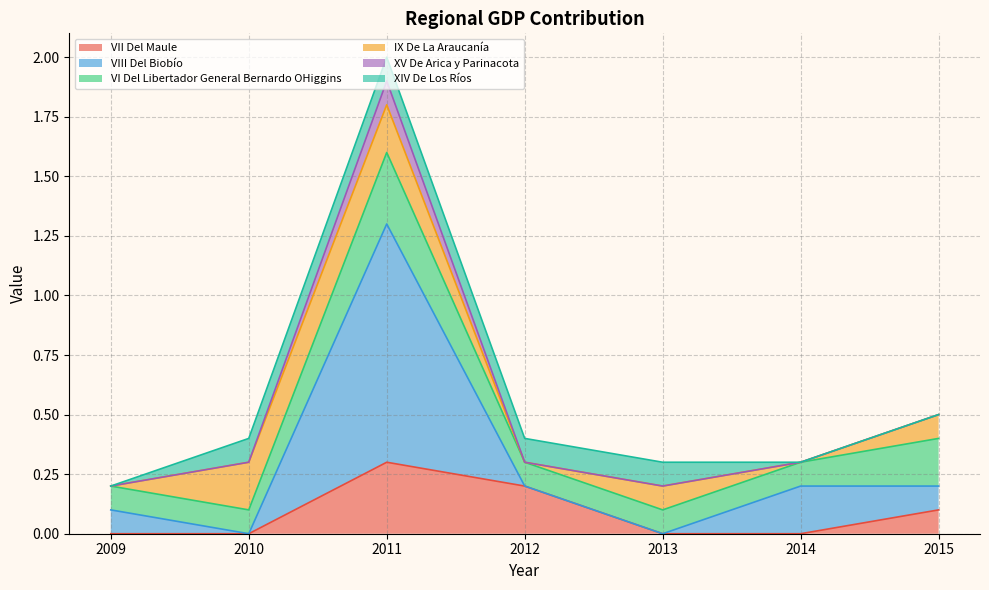

At which category does VIII Del Biobío reach its first local peak?

2011